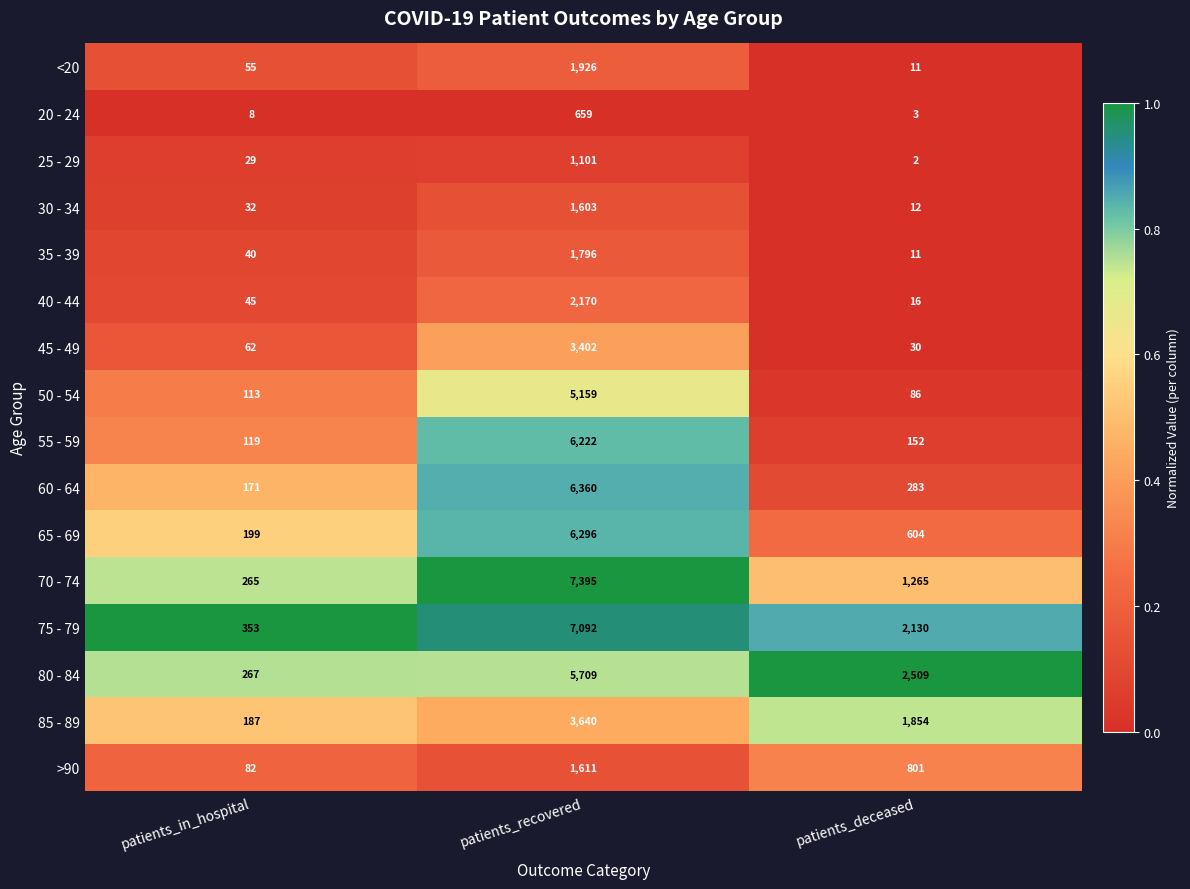

Rank the series at patients_recovered from highest to lowest value.

70 - 74, 75 - 79, 60 - 64, 65 - 69, 55 - 59, 80 - 84, 50 - 54, 85 - 89, 45 - 49, 40 - 44, <20, 35 - 39, >90, 30 - 34, 25 - 29, 20 - 24